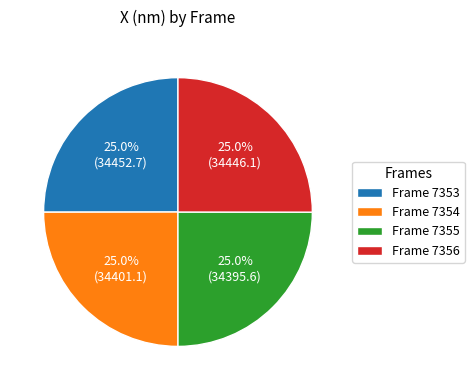

Combined, what portion of the pie is Frame 7356 and Frame 7353?

50.0%